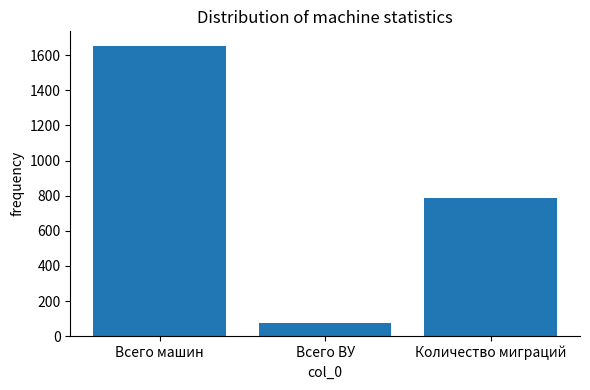

What is the label of the 3rd bar from the left?

Количество миграций